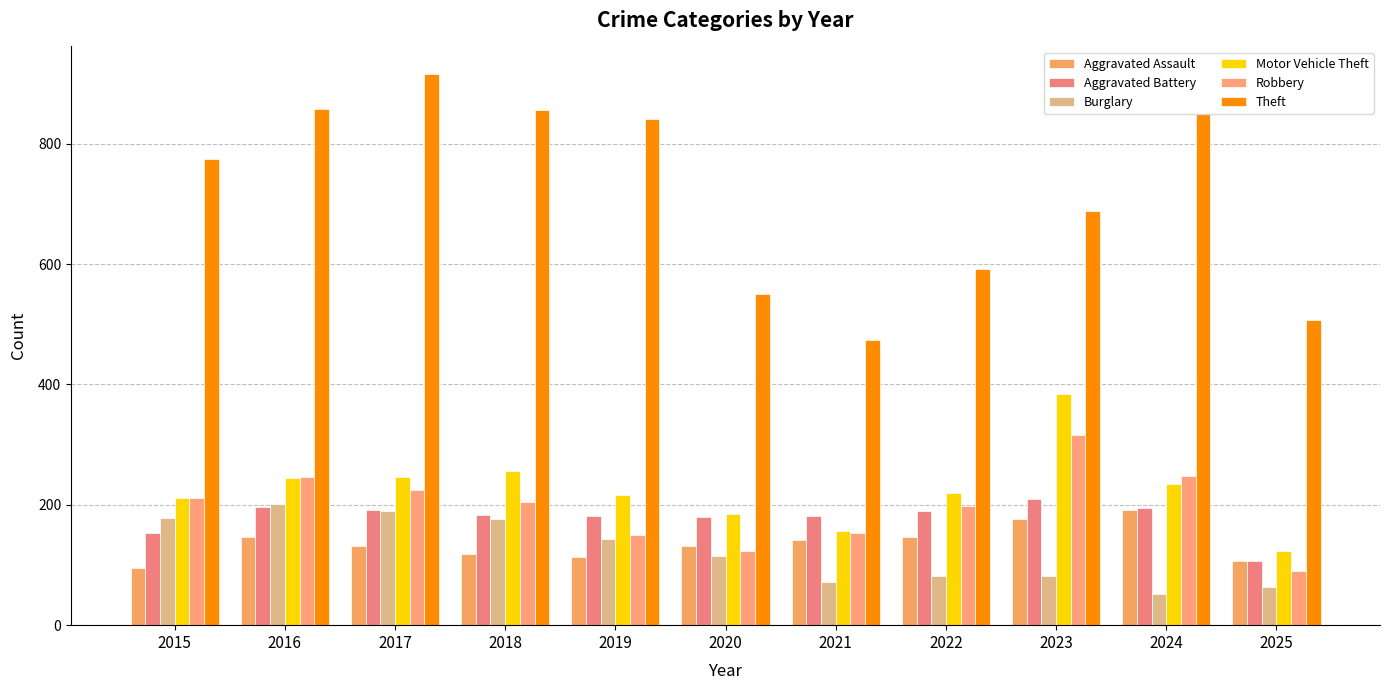

What is the difference between the highest and lowest values at 2024?

797